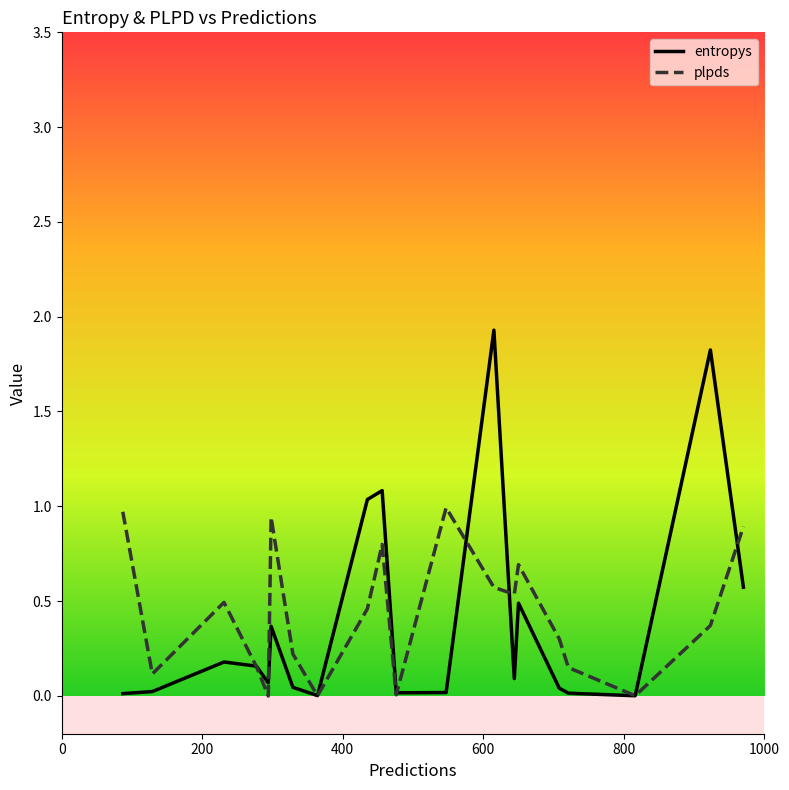

What is the highest value of the plpds series?

1.0